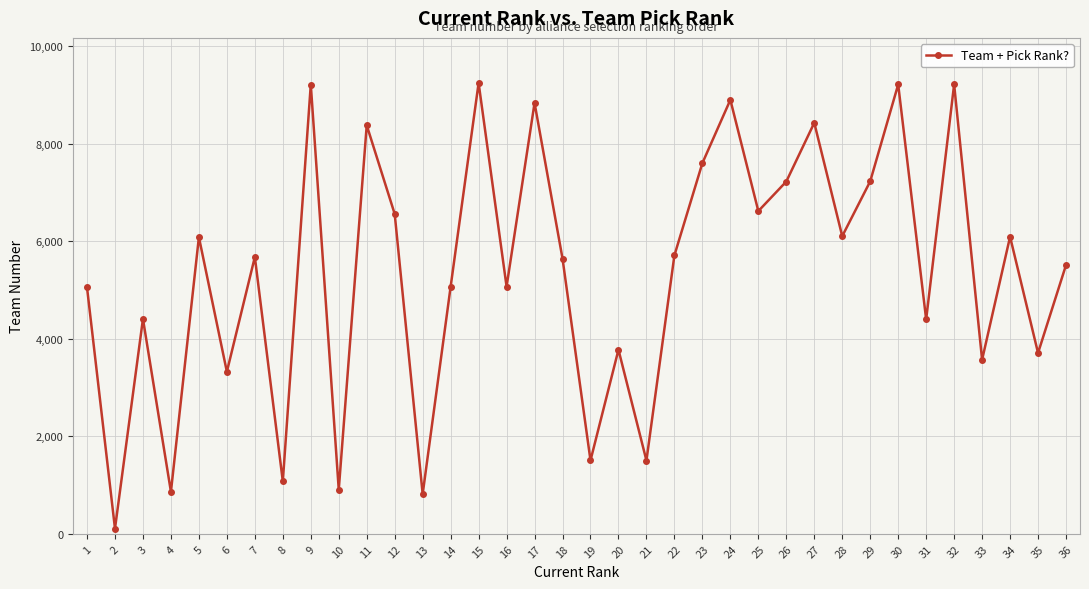

What is the difference between the second highest and second lowest values?

8396